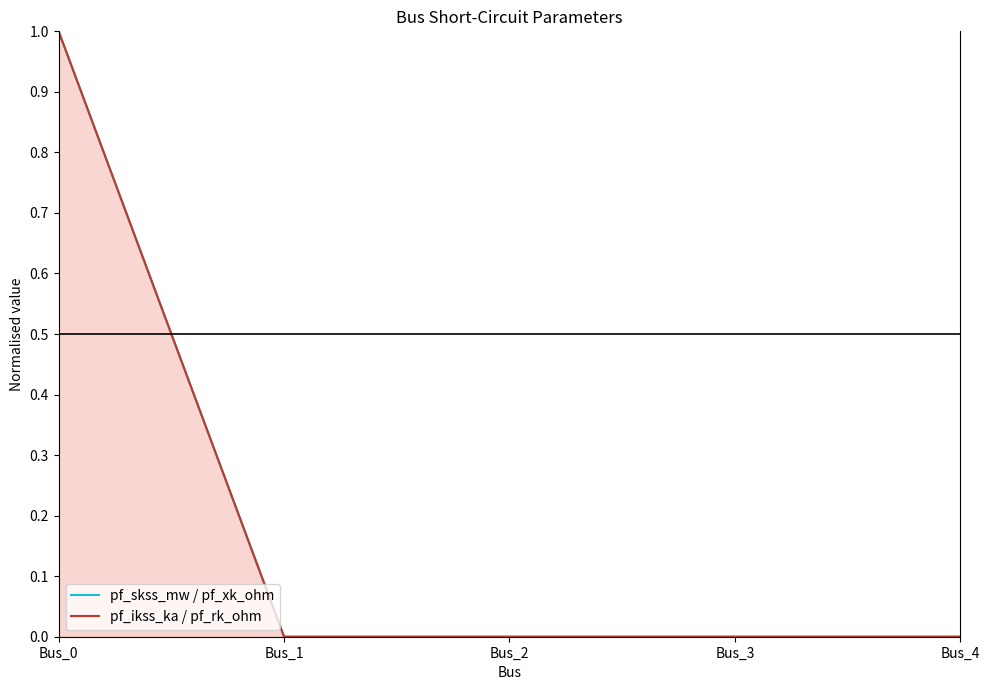

Which series has the largest total across all categories?

pf_skss_mw / pf_xk_ohm